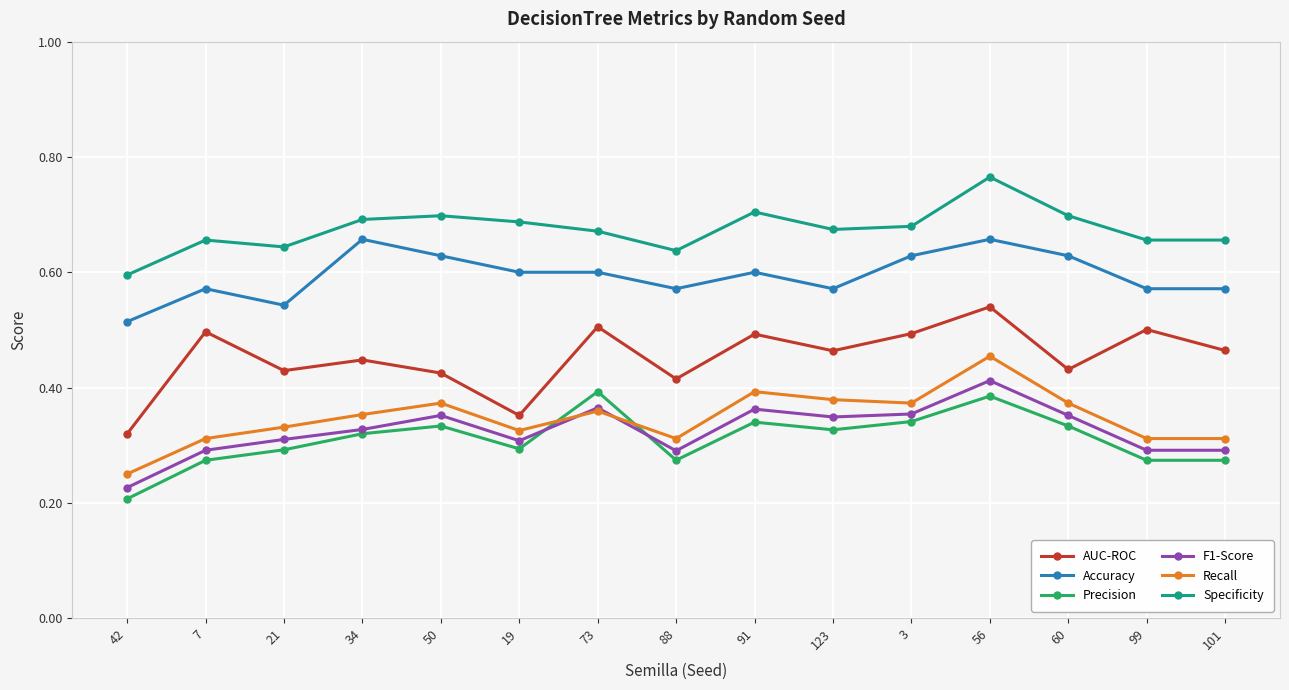

How many Specificity values are between 0 and 1?

15